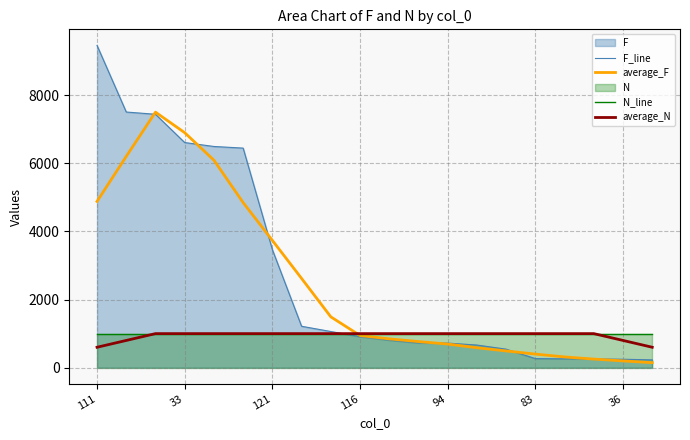

The value of F_line at 94 is 239.8. True or false?

False